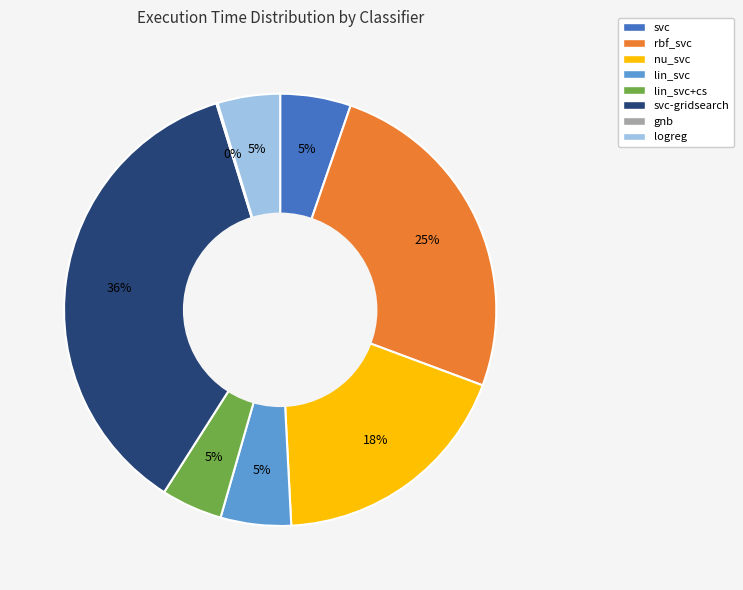

To the nearest percent, what is the difference between the largest and smallest slice percentages?

36%